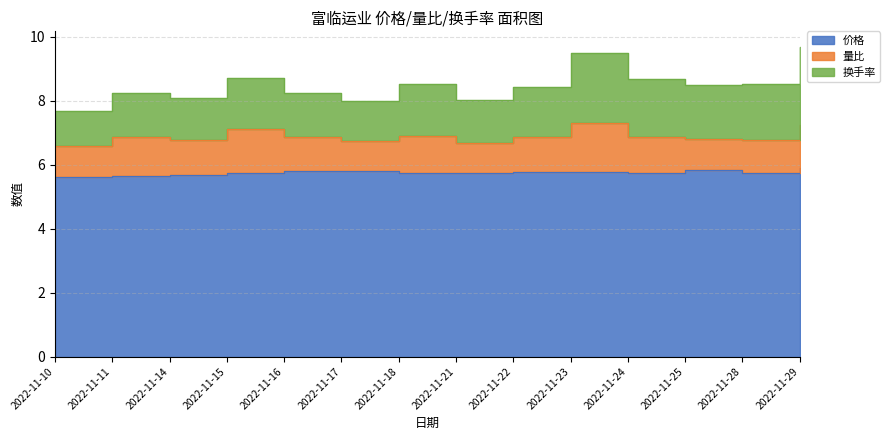

Is the value of 换手率 at 2022-11-14 greater than the value of 量比 at 2022-11-25?

Yes